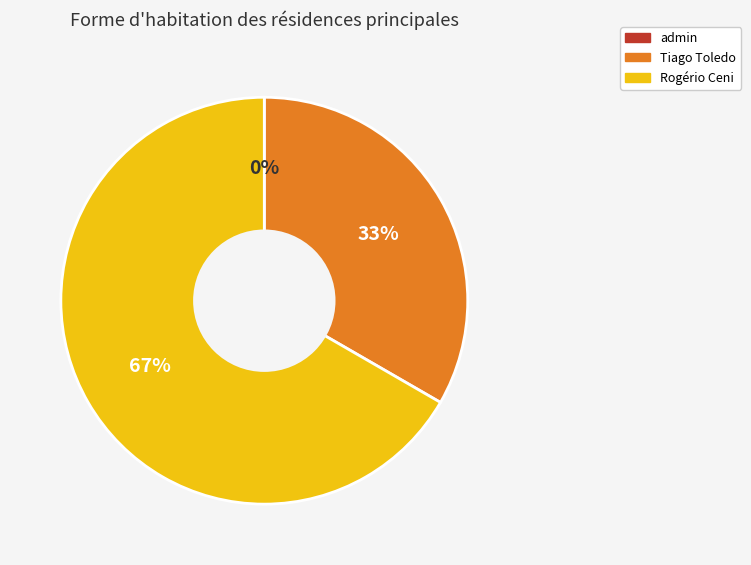

What is the largest slice in the pie chart?

Rogério Ceni